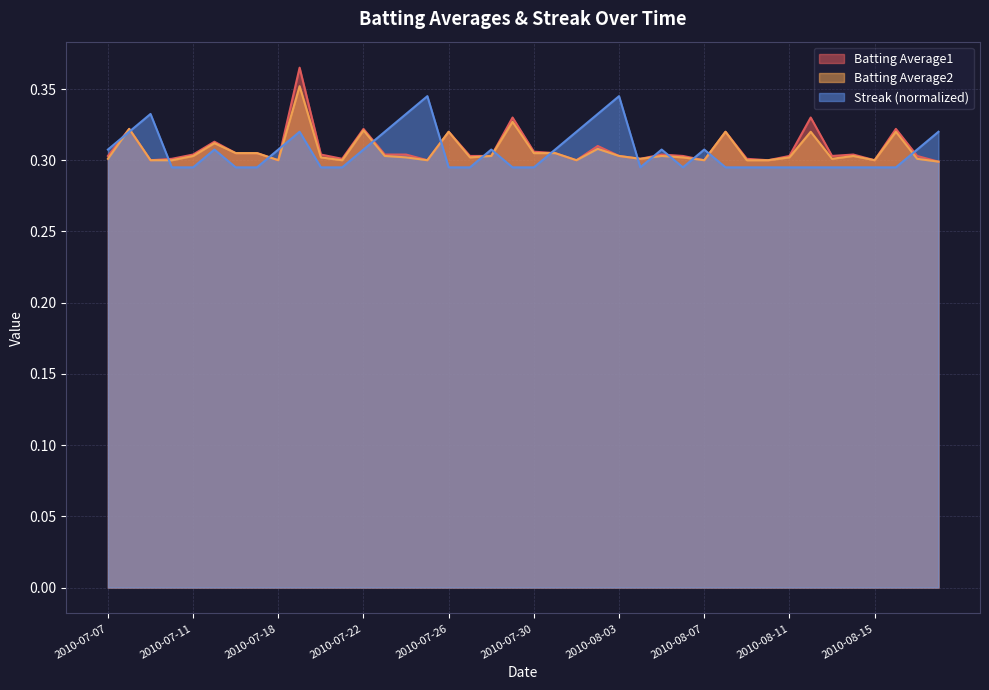

What are all the series names shown in the legend?

Batting Average1, Batting Average2, Streak (normalized)